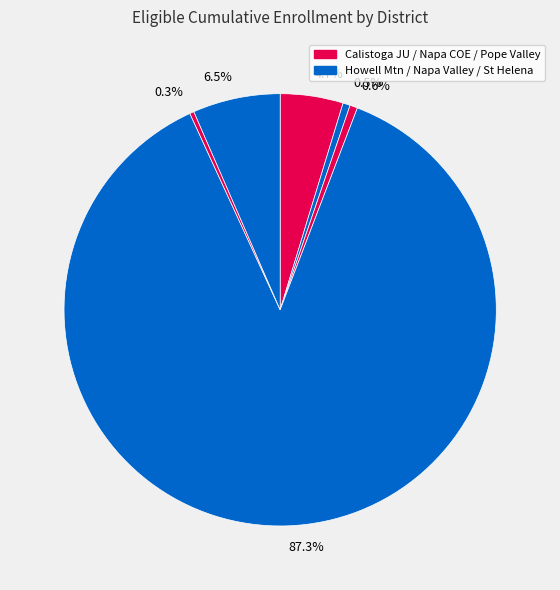

Rank the categories by value from lowest to highest.

Pope Valley Union Elementary, Howell Mountain Elementary, Napa County Office of Education, Calistoga Joint Unified, Saint Helena Unified, Napa Valley Unified